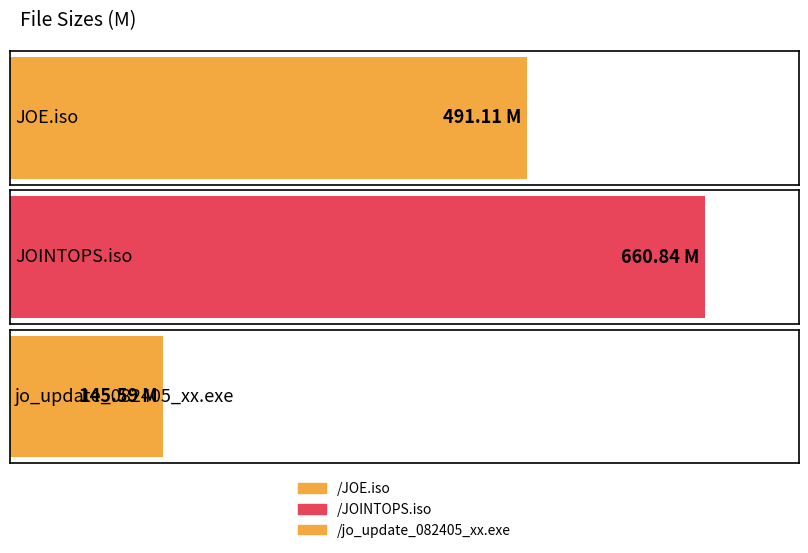

Rank the categories by value from highest to lowest.

/JOINTOPS.iso, /JOE.iso, /jo_update_082405_xx.exe